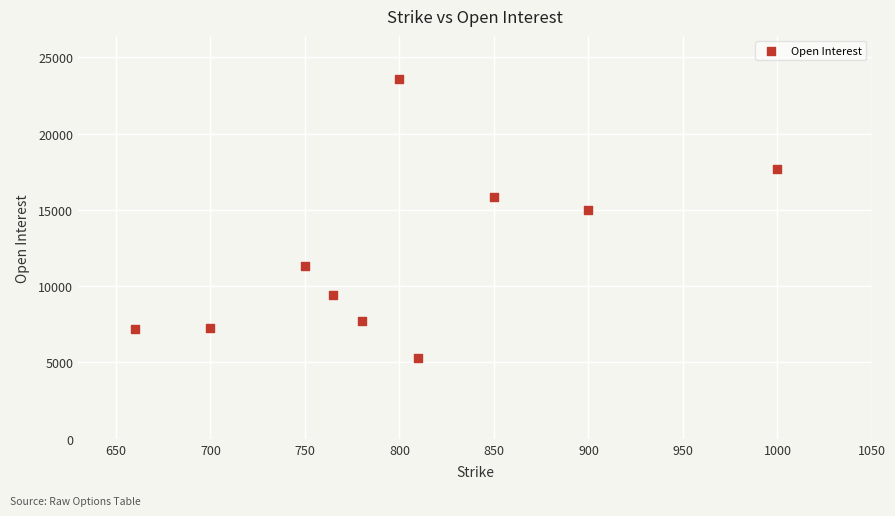

What is the range of Y values (max minus min)?

18274